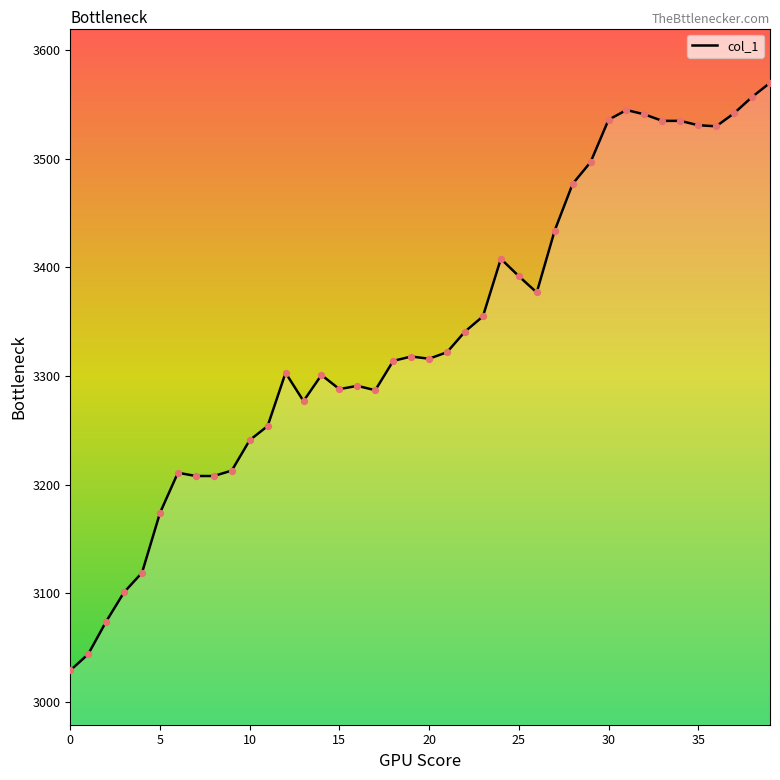

What is the difference between the maximum and minimum values?

541